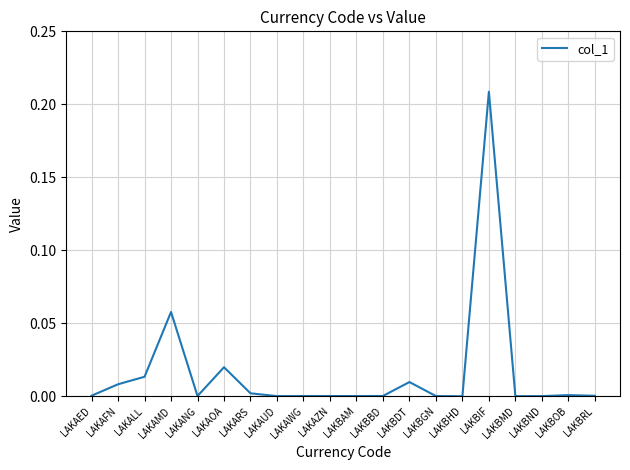

What position from the right is LAKBDT?

8